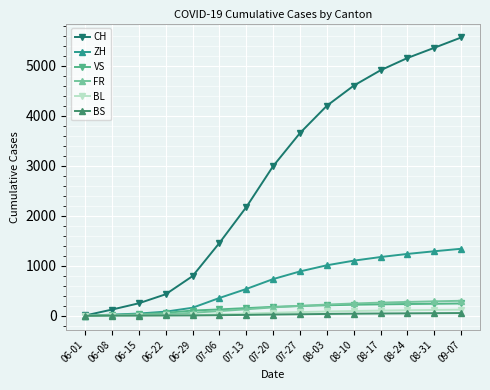

What is the maximum value shown in the chart?

5564